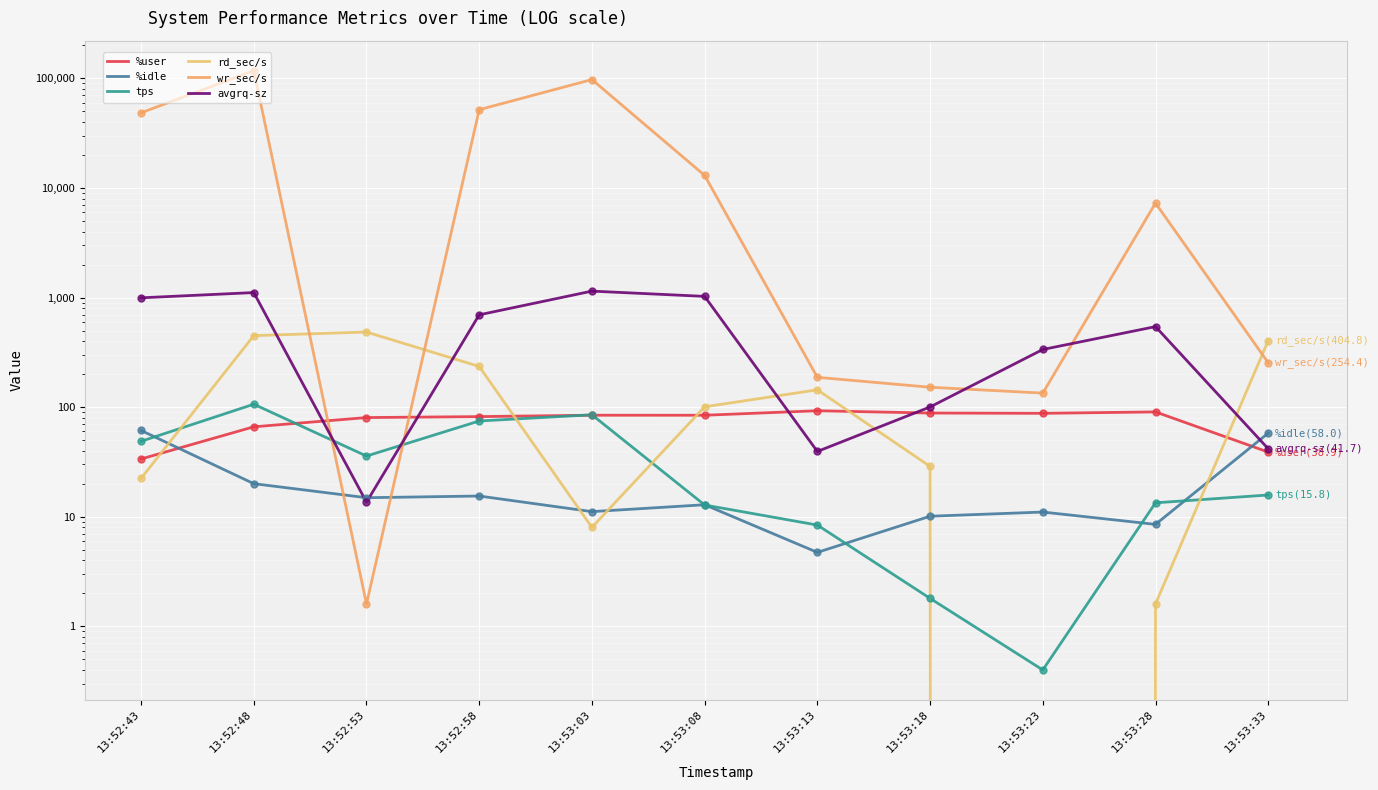

At which category is the sum across all series the highest?

13:52:48